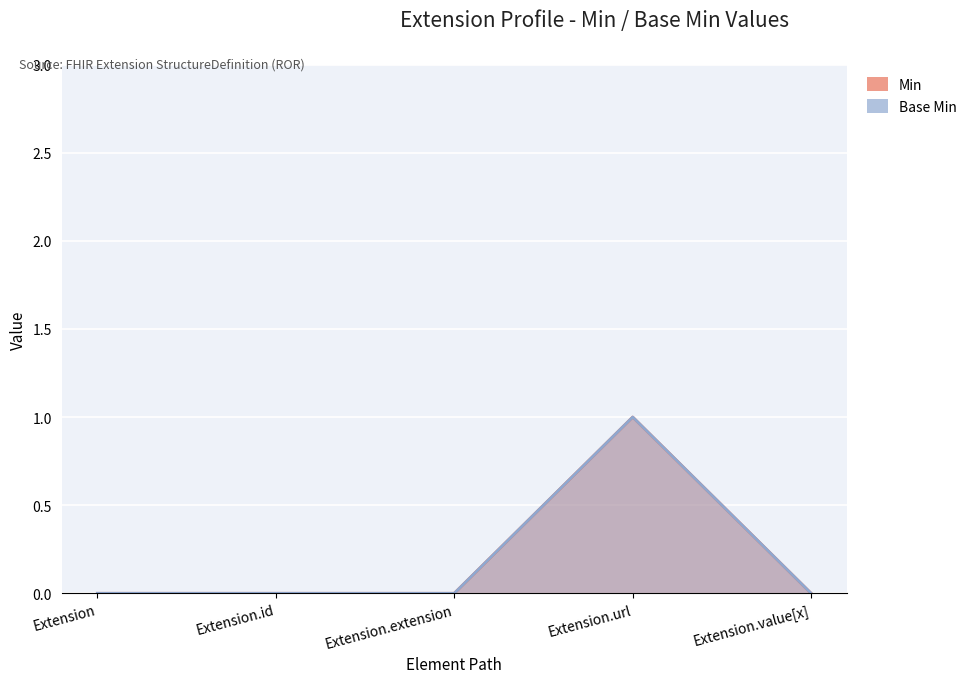

Between Extension.extension and Extension.value[x], which is larger?

Extension.extension